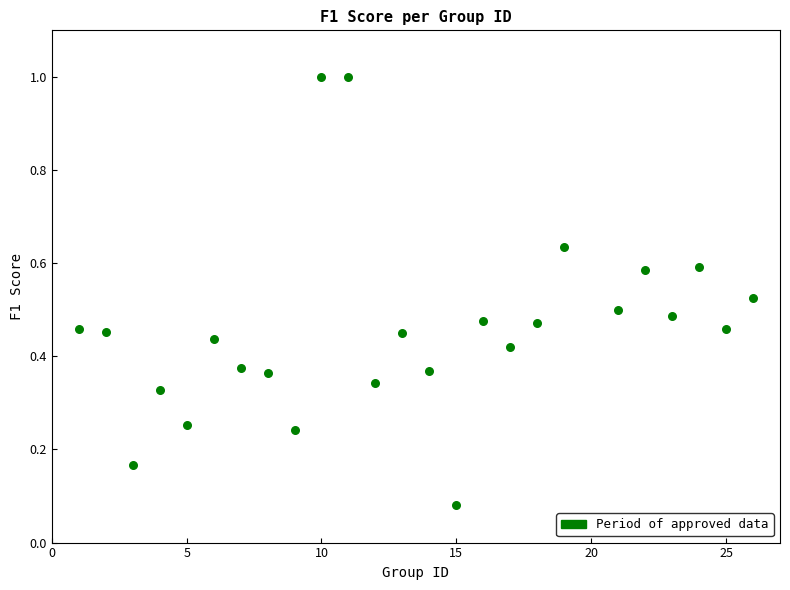

What is the range of X values (max minus min)?

25.0